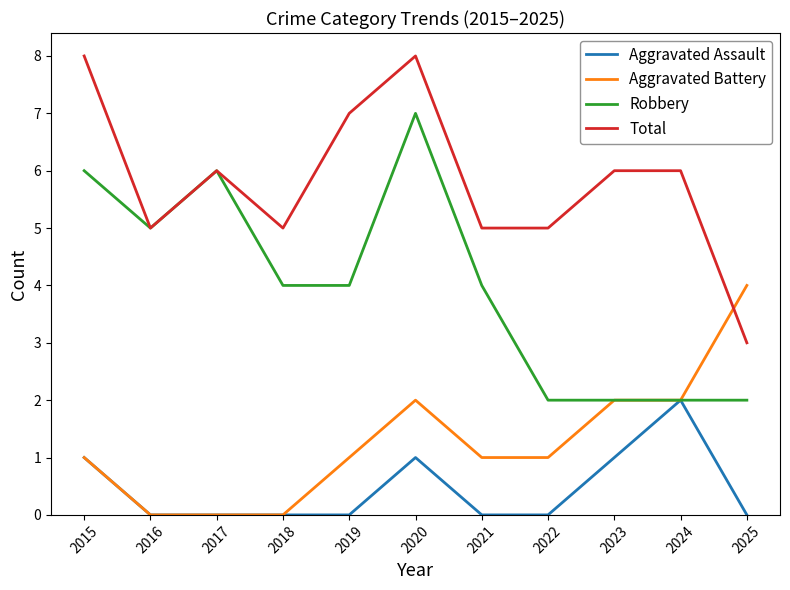

List the series in order of their peak value, lowest first.

Aggravated Assault, Aggravated Battery, Robbery, Total